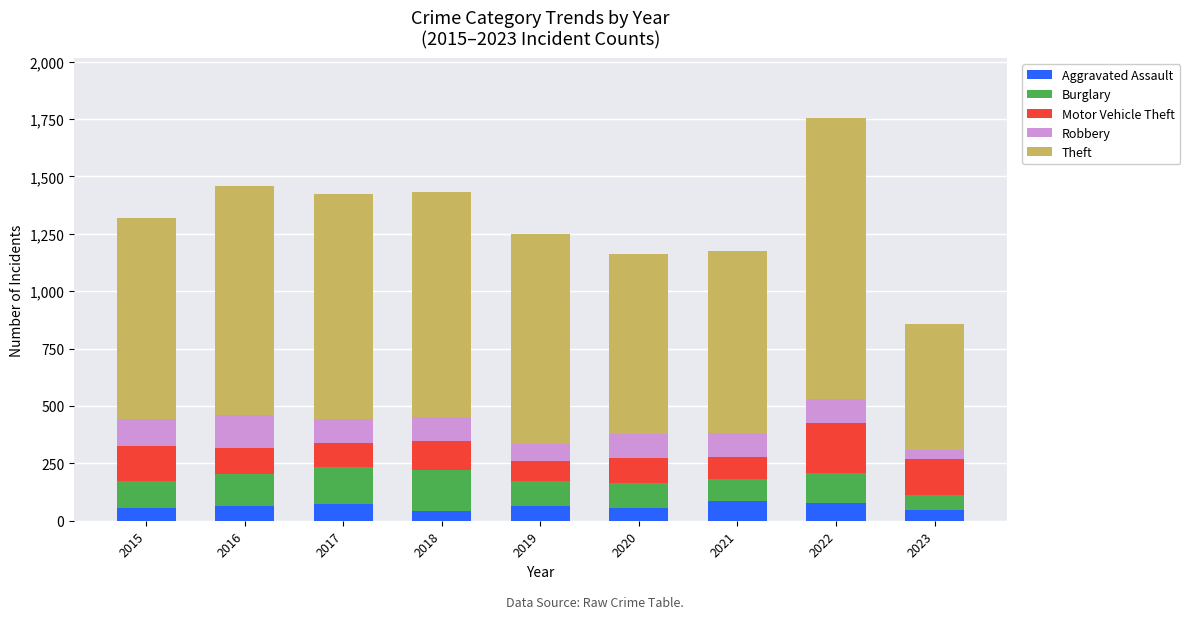

At which category is the sum across all series the highest?

2022